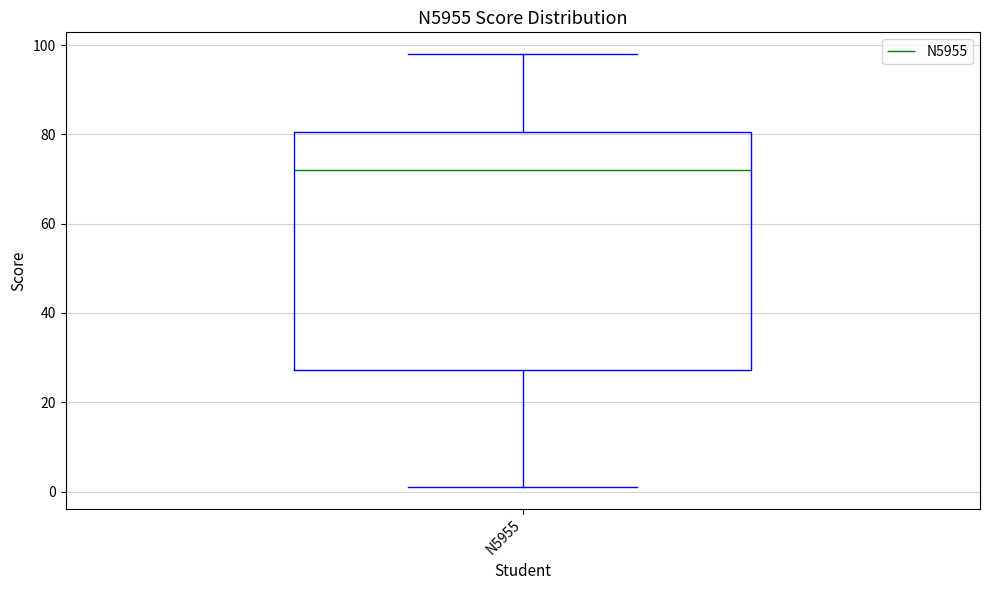

Read this box plot against the y-axis: the position of the median line, the range covered by the box, and the ends of both whiskers. The values are not printed on the chart, so give them approximately, as read against the axis.

median 72, box 28 to 80, whiskers 2 to 98